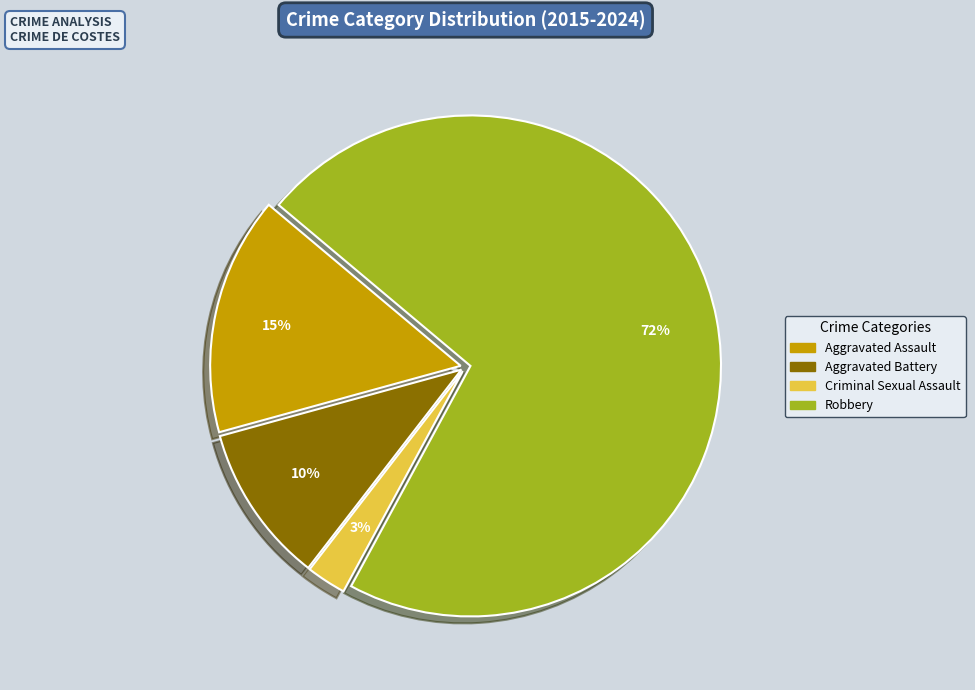

Is there any slice that represents more than half of the pie?

Yes